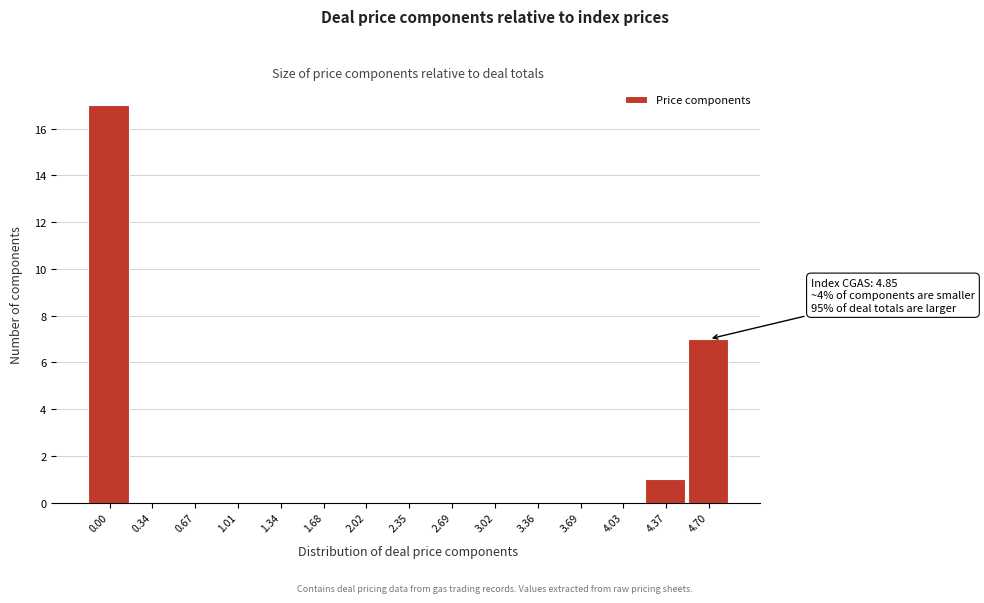

Reading left to right, list all the values displayed in this chart.

0.00=17	0.34=0	0.67=0	1.01=0	1.34=0	1.68=0	2.02=0	2.35=0	2.69=0	3.02=0	3.36=0	3.69=0	4.03=0	4.37=1	4.70=7